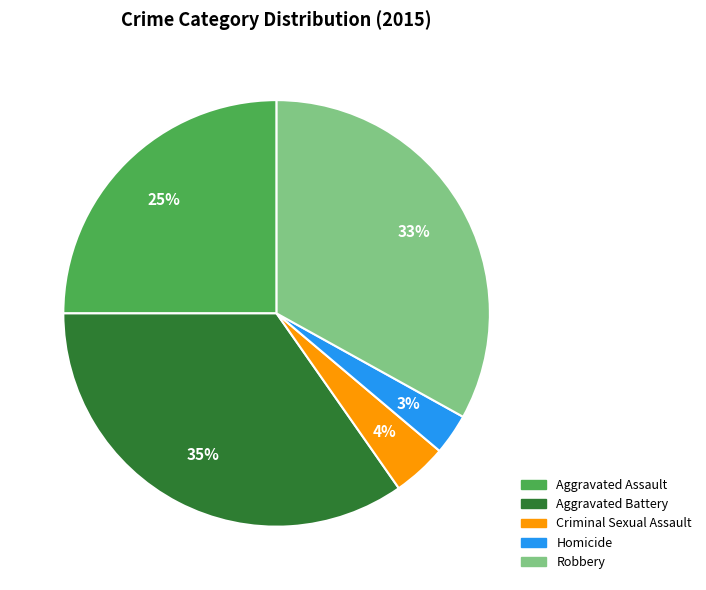

Count the number of slices in the pie.

5